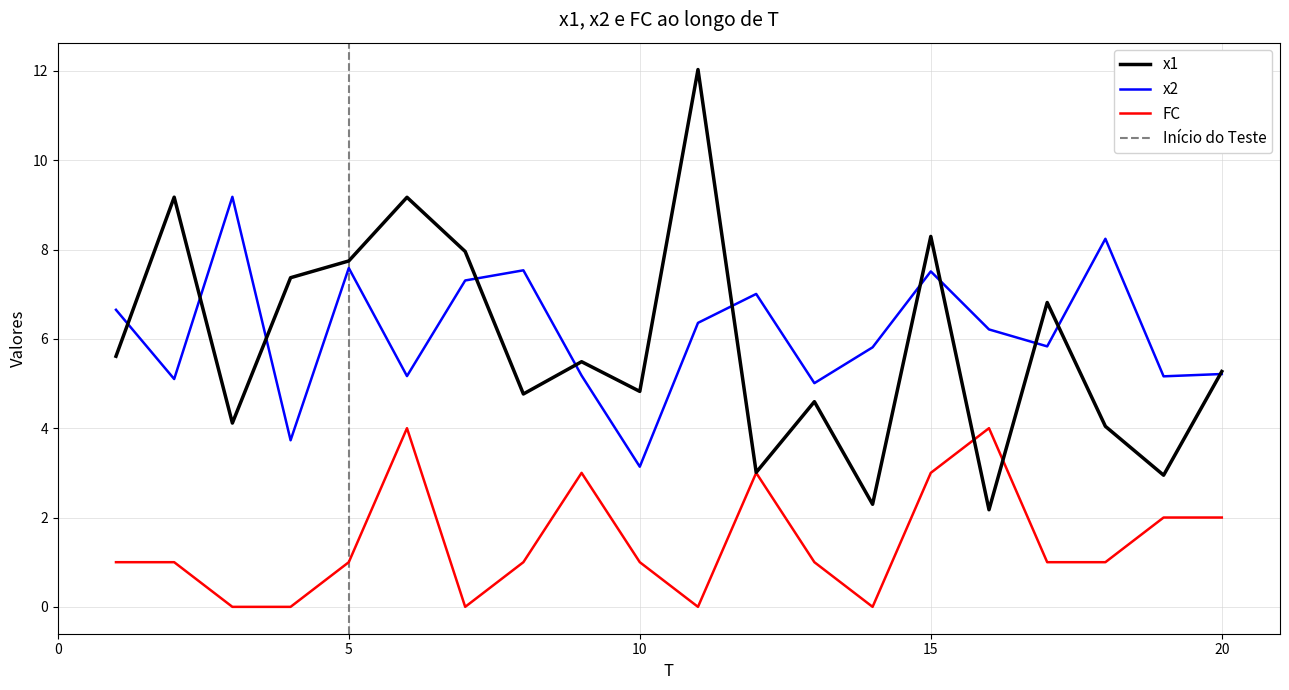

Rank the series at 9 from highest to lowest value.

x1, x2, FC